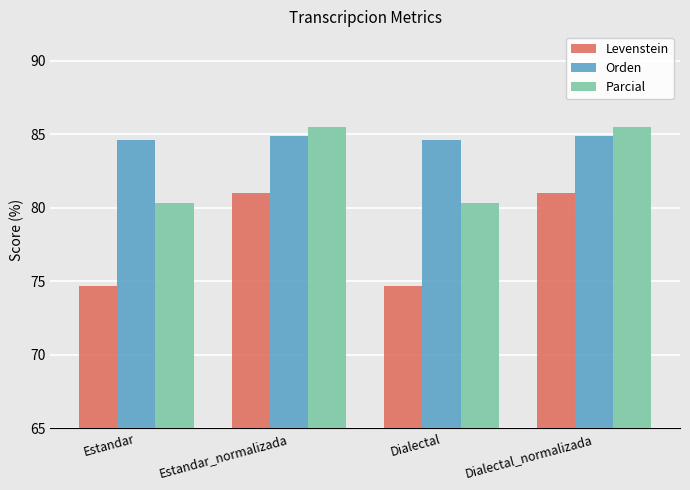

How many values in the Parcial series exceed 85?

2